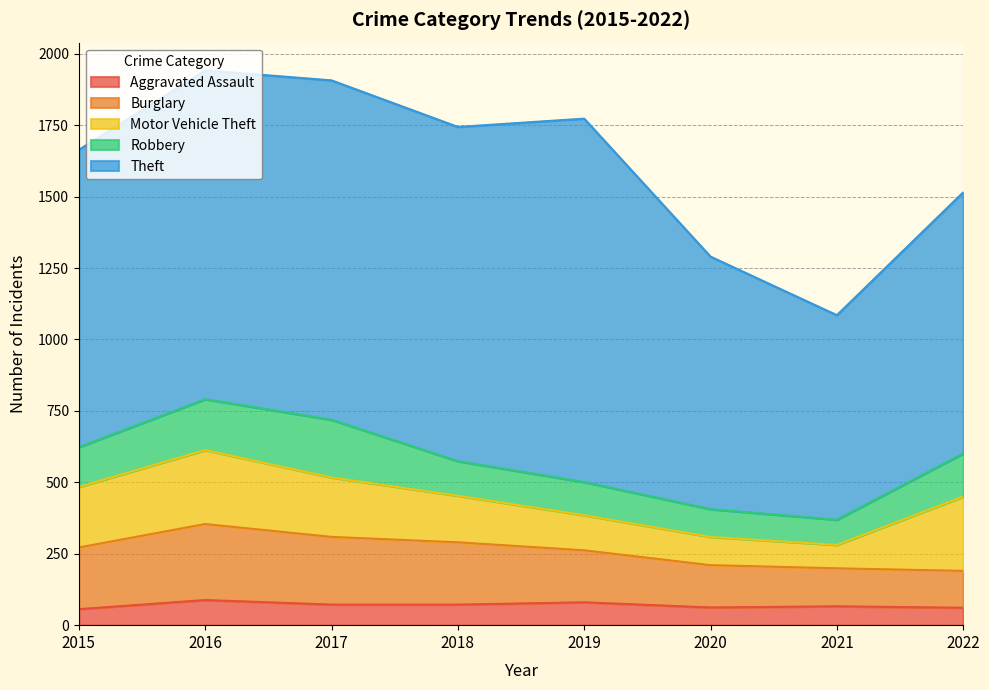

True or false: Burglary has more than 0 points higher than both neighbors.

True